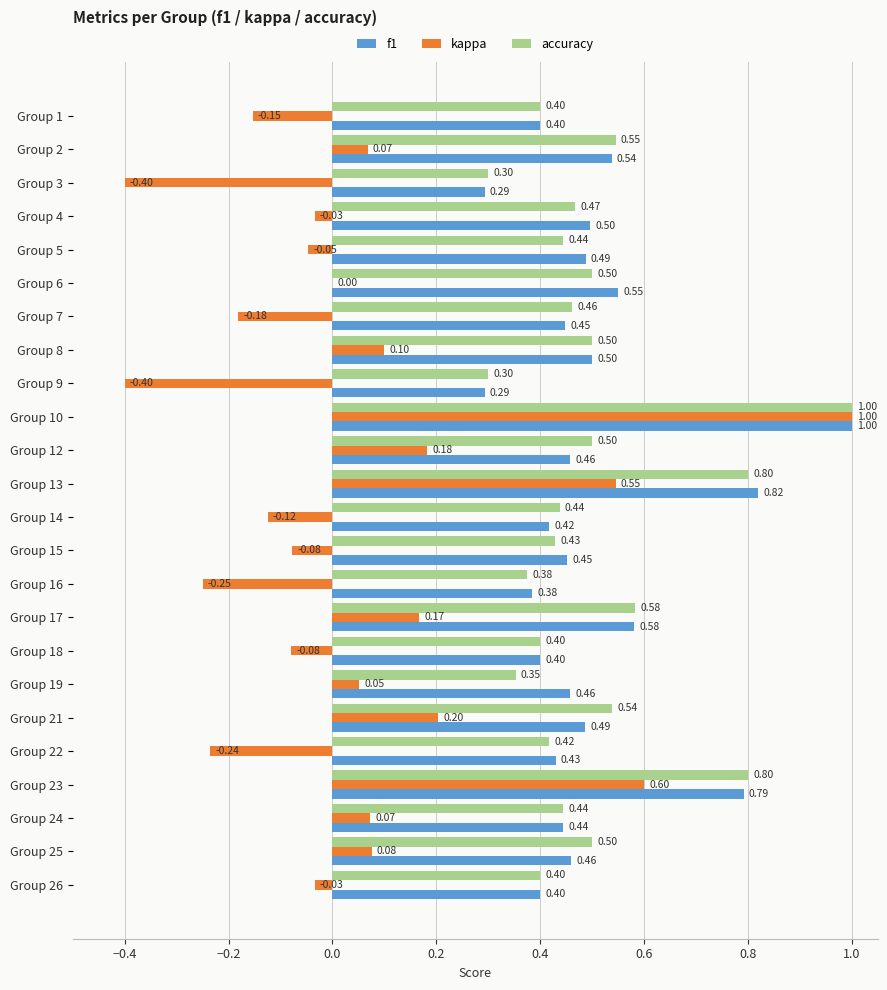

What is the sum of the f1 values at Group 16 and Group 10?

1.4